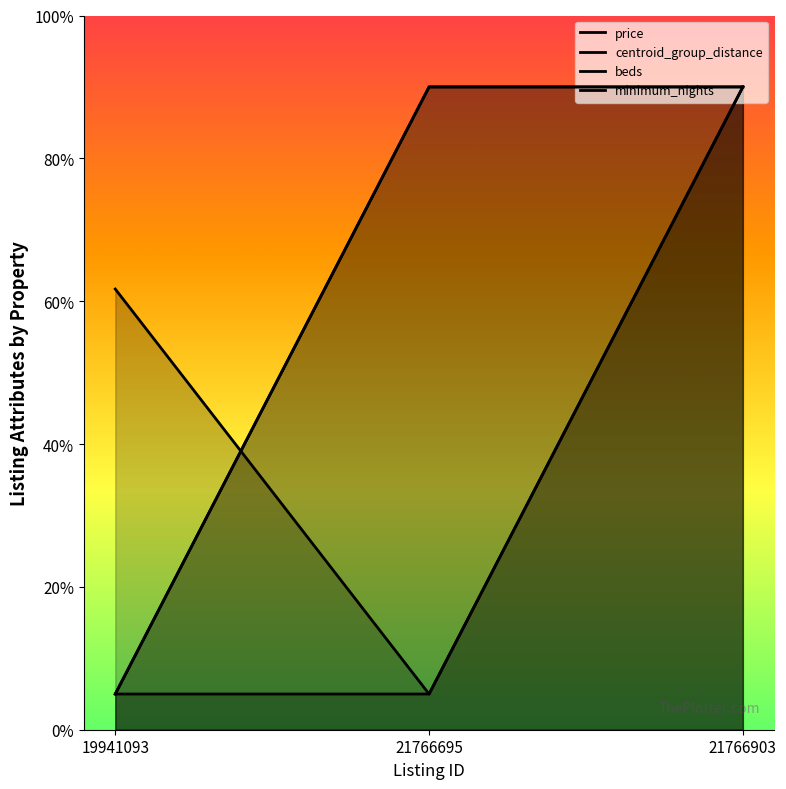

What is the value of the minimum_nights point at the 2nd from the left?

5.0